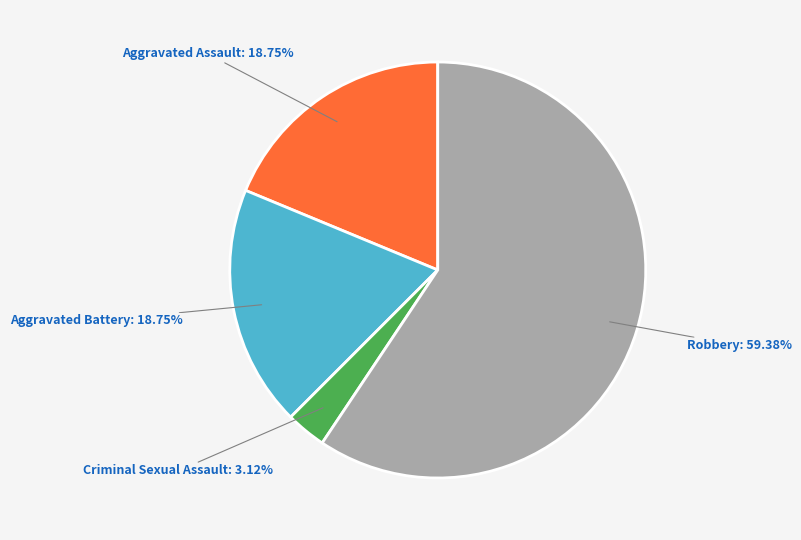

Which category has the smallest portion of the pie?

Criminal Sexual Assault